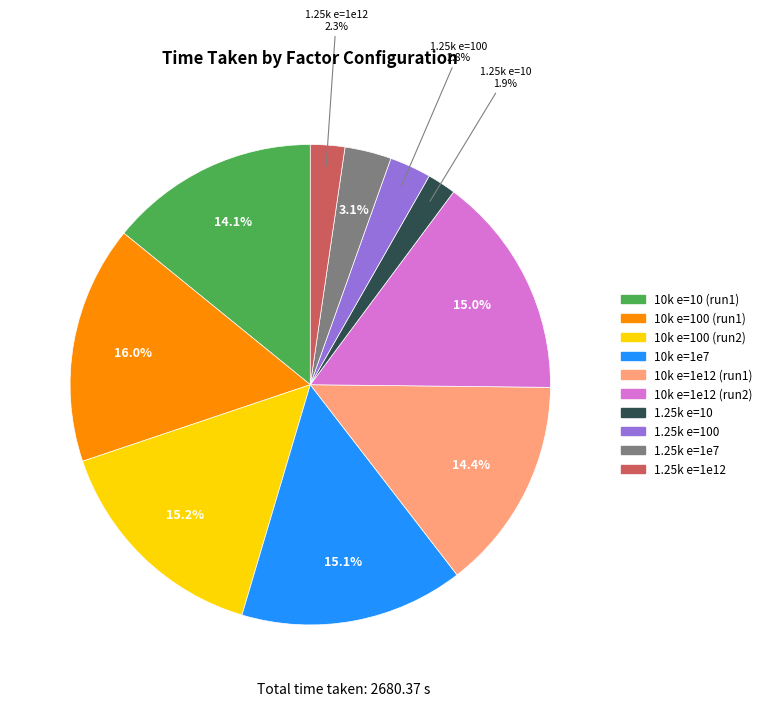

Is there any slice that represents more than half of the pie?

No